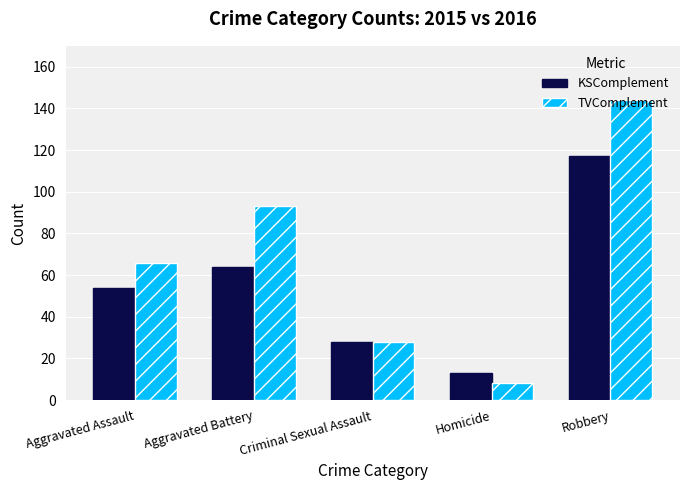

Rank the categories by TVComplement value from highest to lowest.

Robbery, Aggravated Battery, Aggravated Assault, Criminal Sexual Assault, Homicide